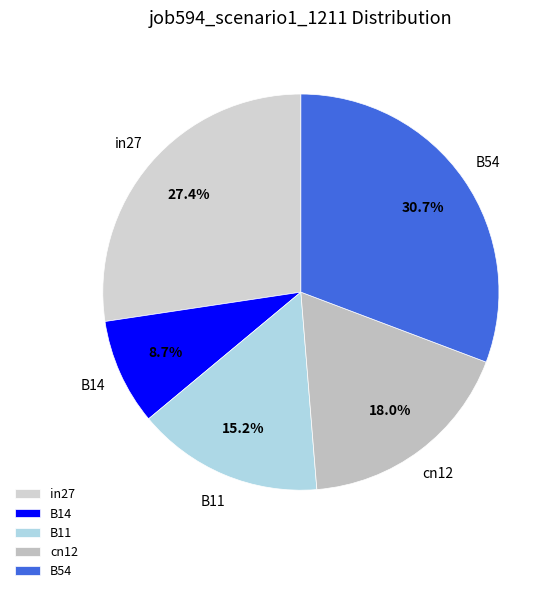

What percentage do B14 and B11 together represent?

23.9%